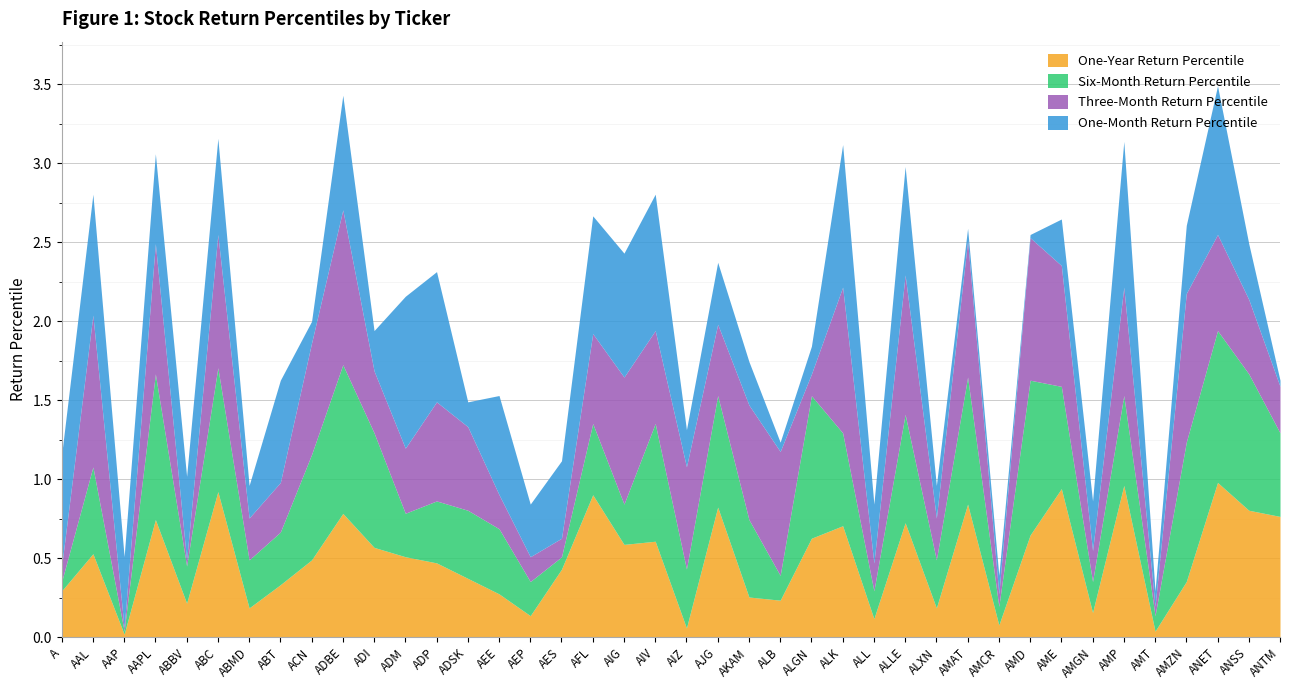

Does the chart display data point markers on the line(s)?

No